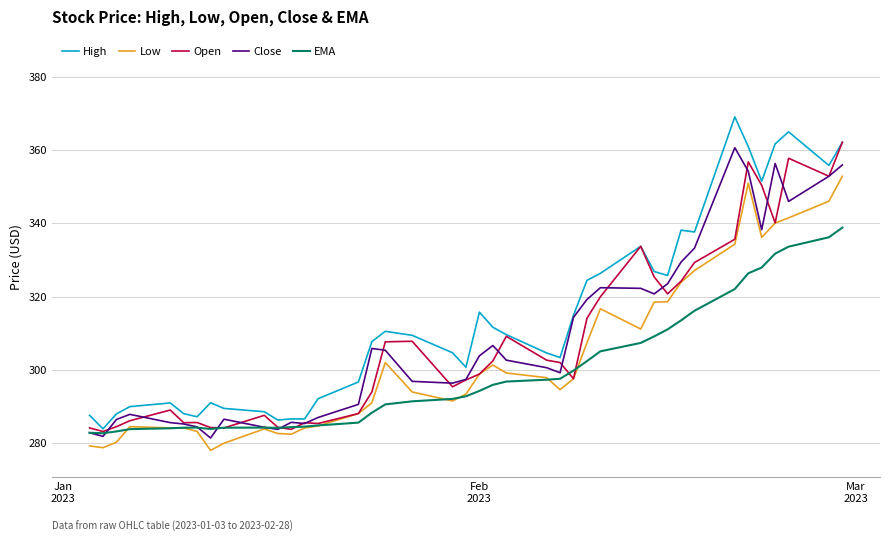

What is the smallest value displayed?

278.1